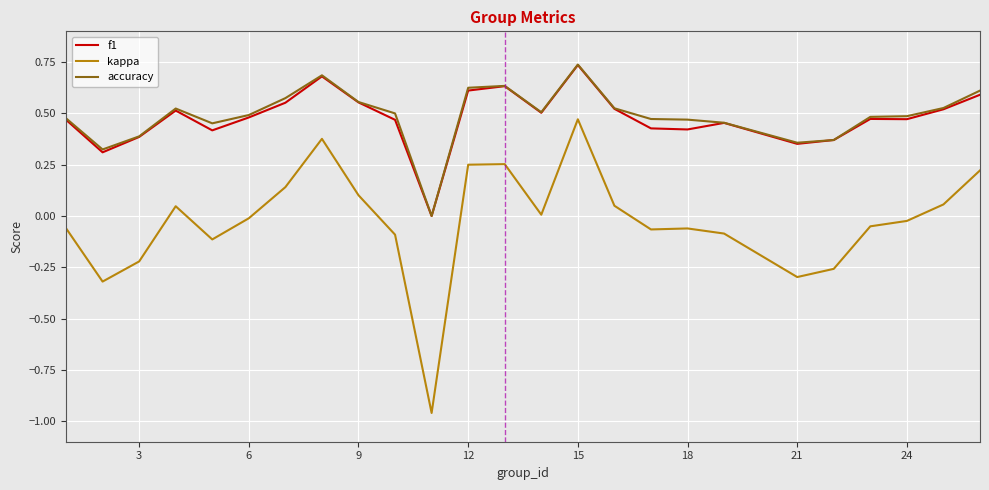

Is this an area chart (filled region under the line)?

No